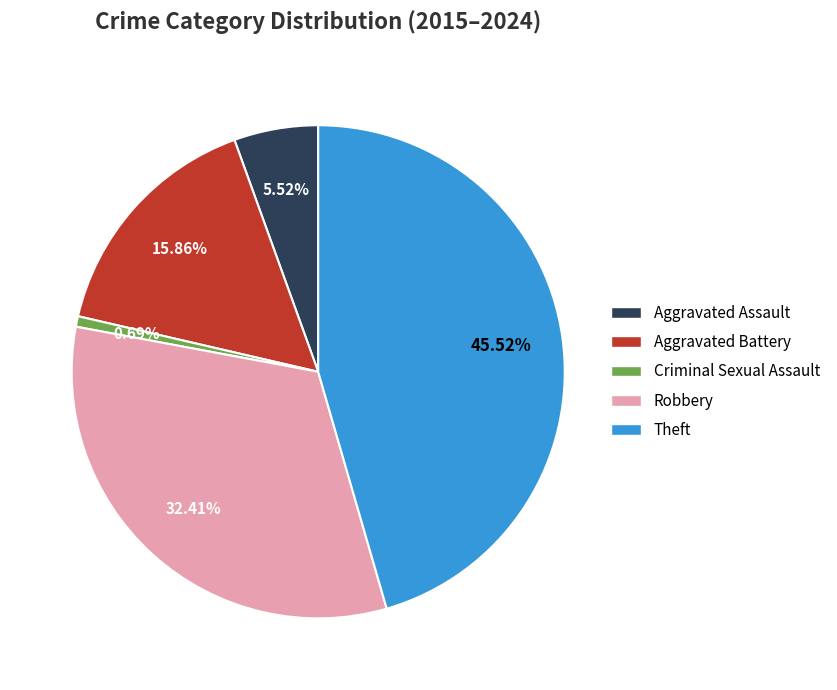

Does any single category account for the majority?

No